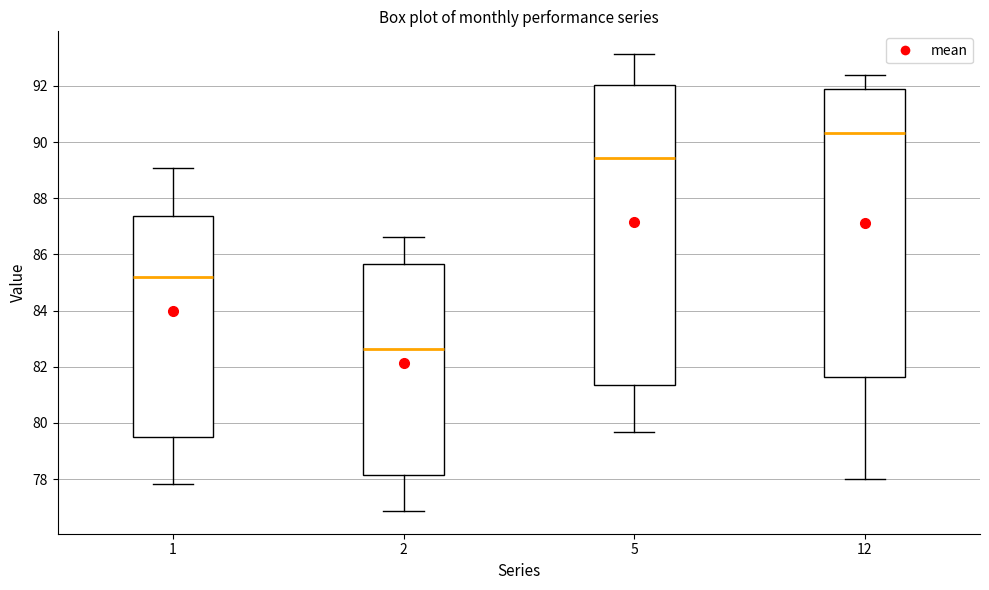

Reading left to right, read every box against the y-axis: the position of its median line, the range the box covers, and the ends of its whiskers. The values are not printed on the chart, so give them approximately, as read against the axis.

1: median 85.2, box 79.6 to 87.4, whiskers 77.8 to 89.0
2: median 82.6, box 78.2 to 85.6, whiskers 76.8 to 86.6
5: median 89.4, box 81.4 to 92.0, whiskers 79.6 to 93.2
12: median 90.4, box 81.6 to 91.8, whiskers 78.0 to 92.4